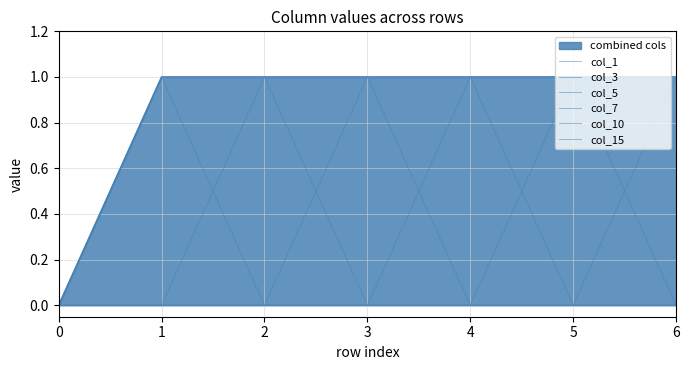

The value of col_15 at 1 is 0. True or false?

False